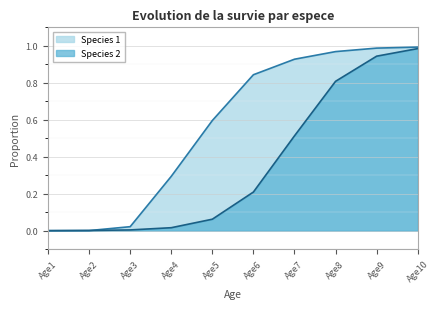

What is the sum of the Species 1 values at Age2 and Age6?

0.8